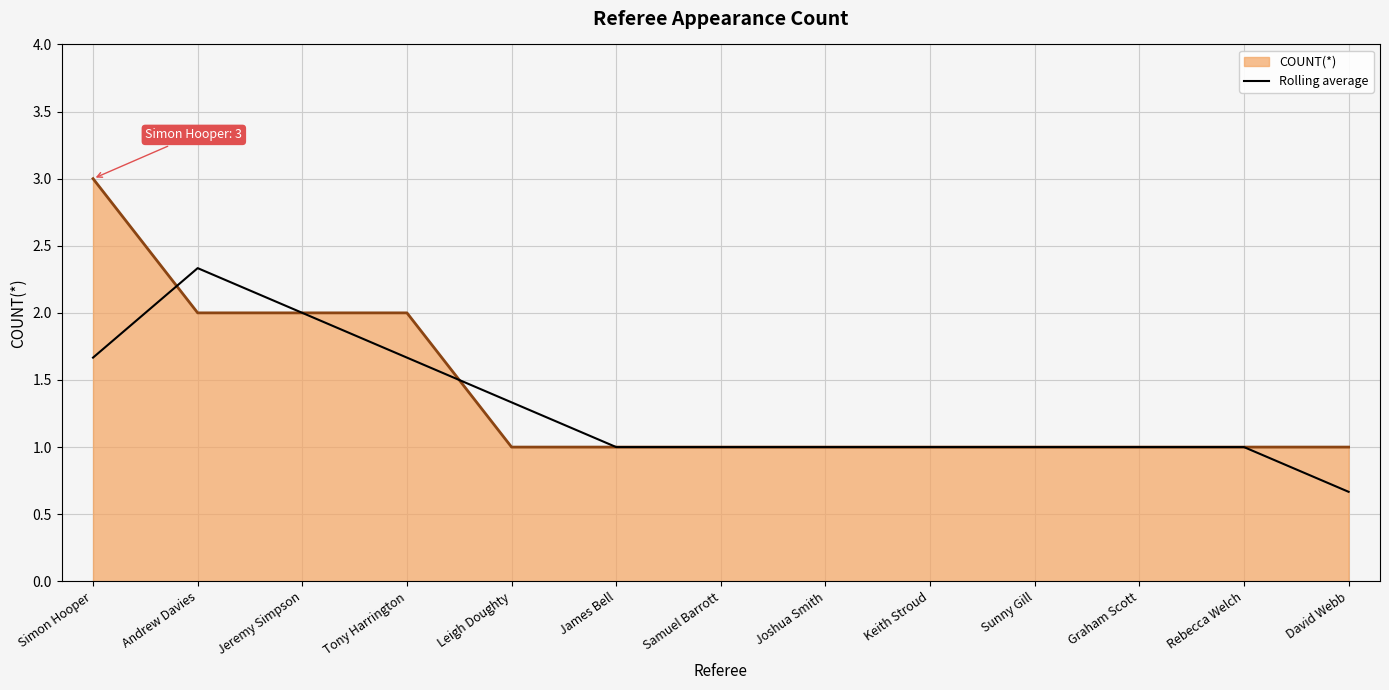

Is it true that COUNT(*) equals 2.0 at Tony Harrington?

True